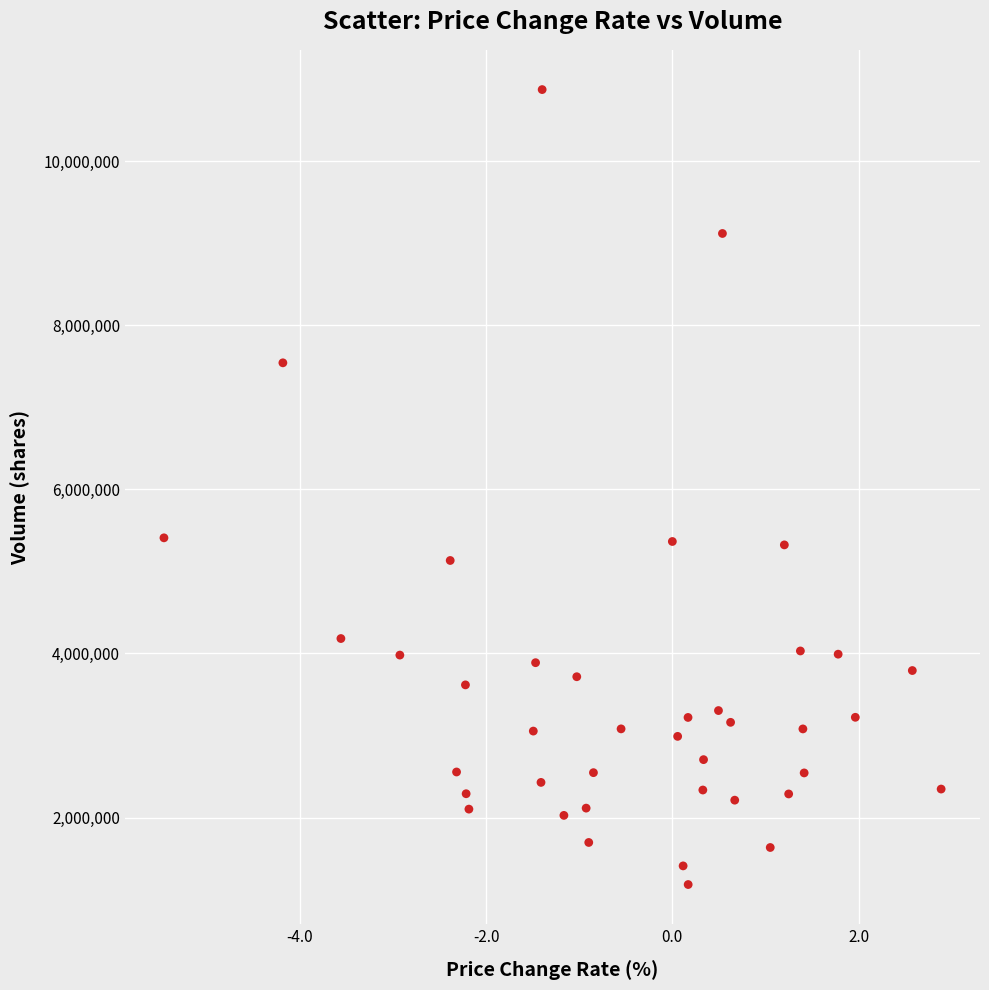

How many data points are displayed?

40